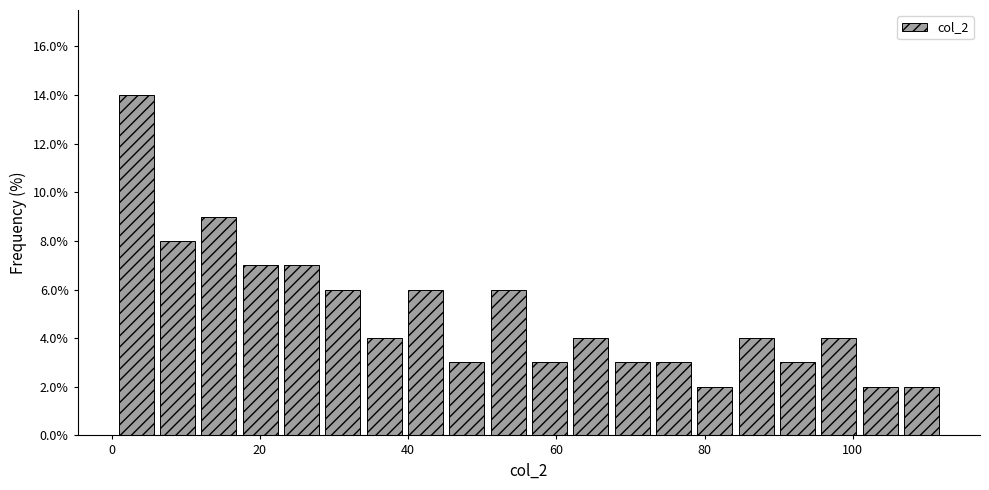

Around what value on the x-axis is the tallest bar? Give the approximate position of its centre, as read against the axis.

4